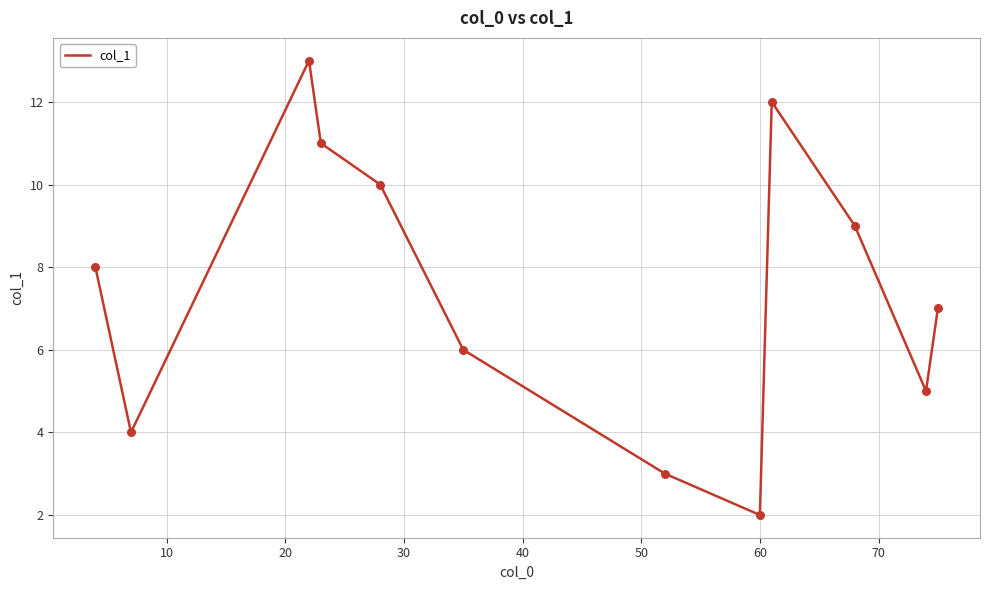

What is the difference between the maximum and minimum values?

11.0